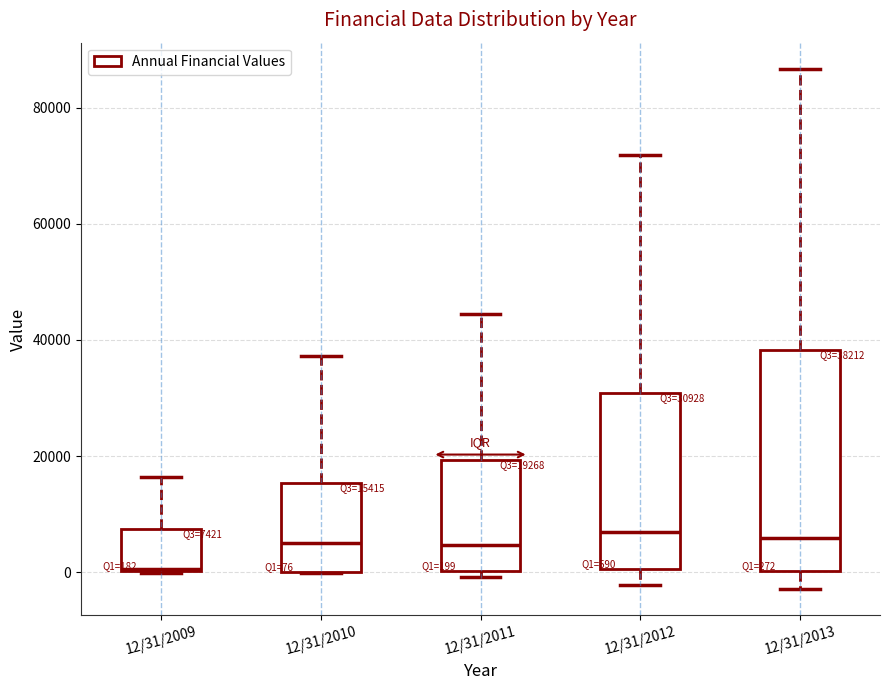

Which box has the lowest median line?

12/31/2009